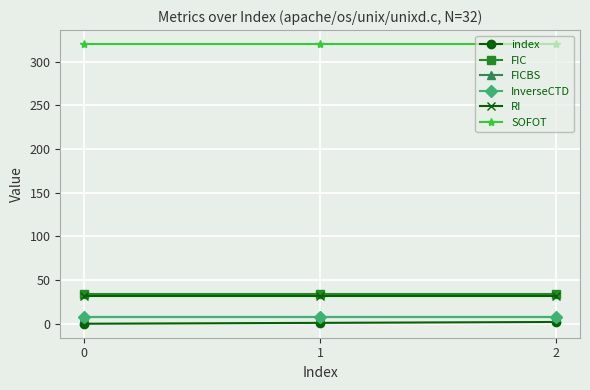

Reading left to right, extract all data points from this chart.

index: 0=0	1=1	2=2
FIC: 0=34	1=34	2=34
FICBS: 0=8	1=8	2=8
InverseCTD: 0=8	1=8	2=8
RI: 0=32	1=32	2=32
SOFOT: 0=320	1=320	2=320